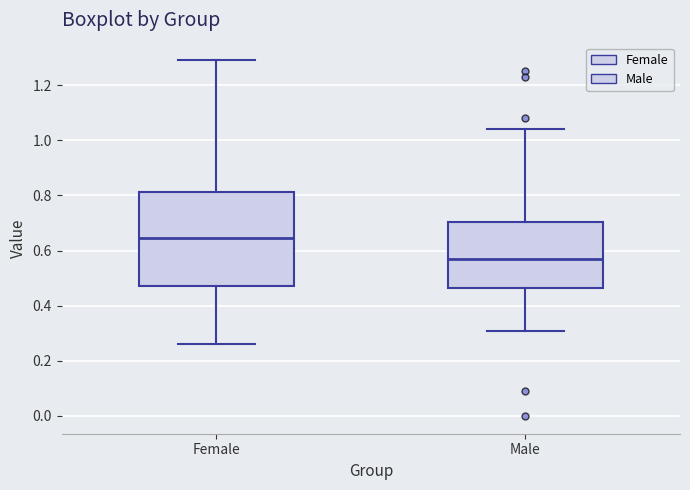

Comparing the boxes themselves (not the whiskers), which one is the tallest?

Female